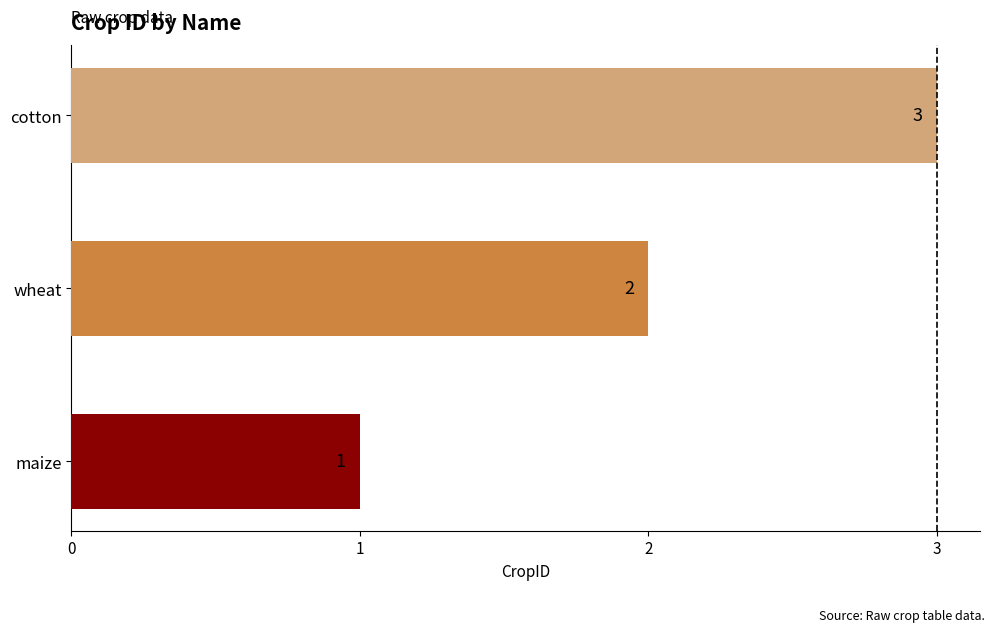

Rank the categories by value from highest to lowest.

cotton, wheat, maize